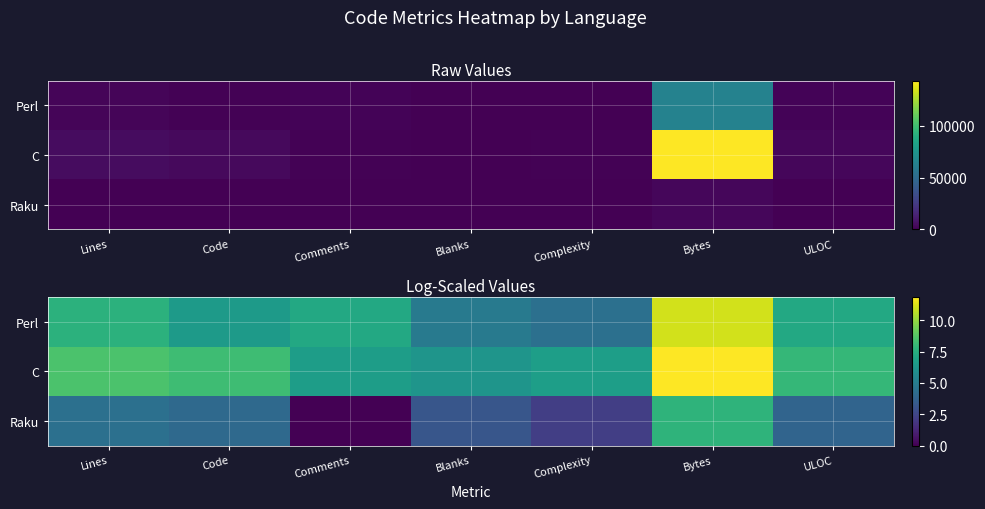

The Perl series shows 13.1 at Lines. True or false?

False